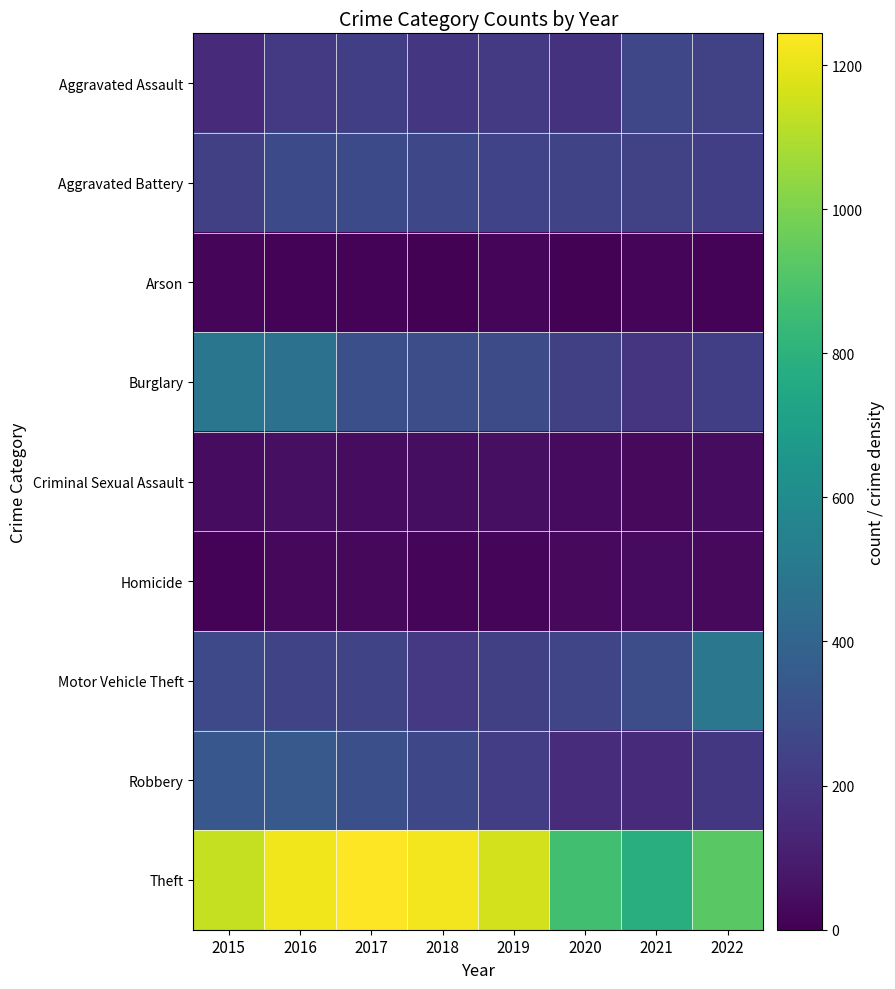

Reading left to right, extract all data points from this chart.

Aggravated Assault: 2015=155	2016=212	2017=231	2018=198	2019=209	2020=181	2021=267	2022=244
Aggravated Battery: 2015=238	2016=277	2017=278	2018=268	2019=251	2020=255	2021=246	2022=231
Arson: 2015=20	2016=11	2017=12	2018=7	2019=15	2020=9	2021=18	2022=12
Burglary: 2015=488	2016=465	2017=304	2018=294	2019=284	2020=236	2021=194	2022=232
Criminal Sexual Assault: 2015=41	2016=49	2017=39	2018=45	2019=50	2020=37	2021=31	2022=41
Homicide: 2015=11	2016=26	2017=27	2018=23	2019=18	2020=32	2021=37	2022=32
Motor Vehicle Theft: 2015=273	2016=253	2017=256	2018=205	2019=235	2020=261	2021=295	2022=493
Robbery: 2015=338	2016=347	2017=305	2018=270	2019=228	2020=158	2021=149	2022=201
Theft: 2015=1136	2016=1217	2017=1244	2018=1224	2019=1159	2020=866	2021=783	2022=927